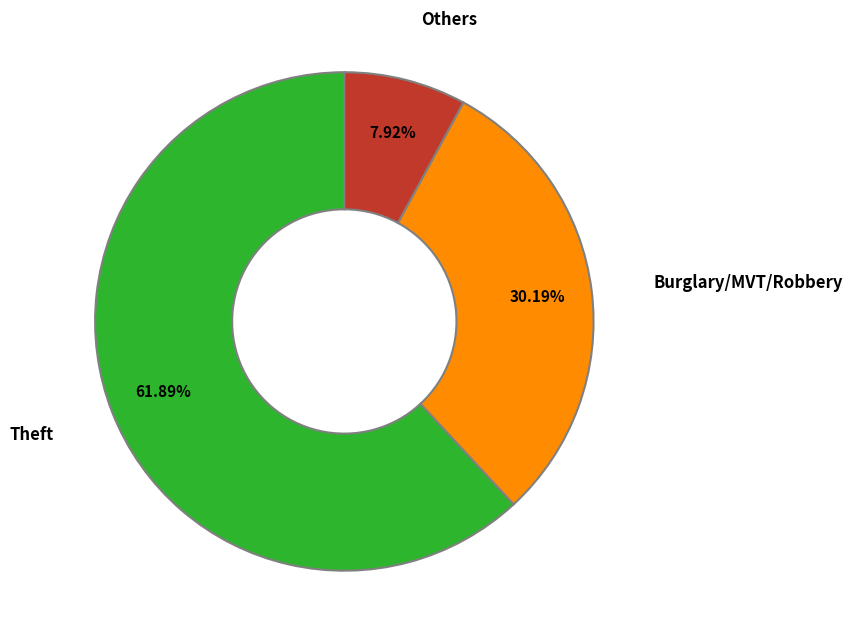

Is the sum of Others and Theft greater than half?

Yes